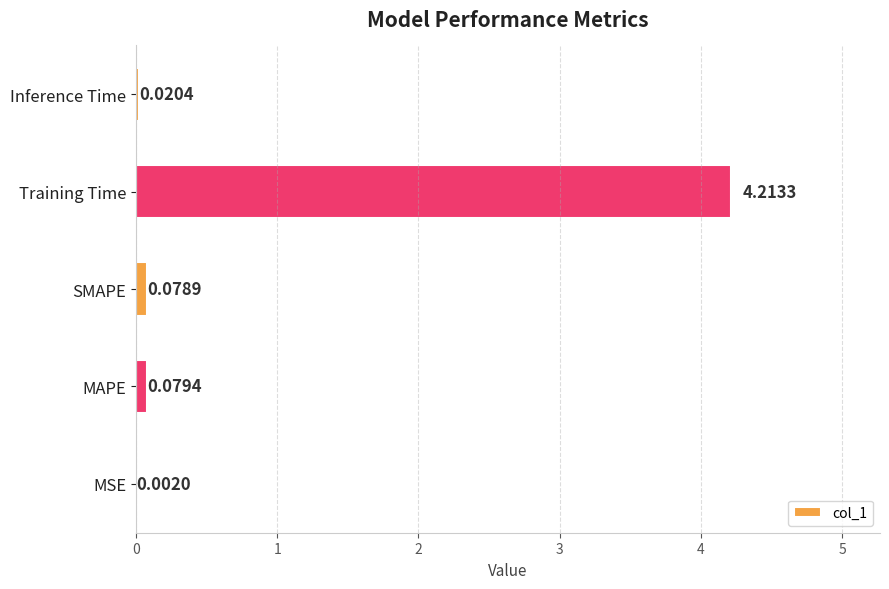

Where is the data nearest to the value 2?

MAPE